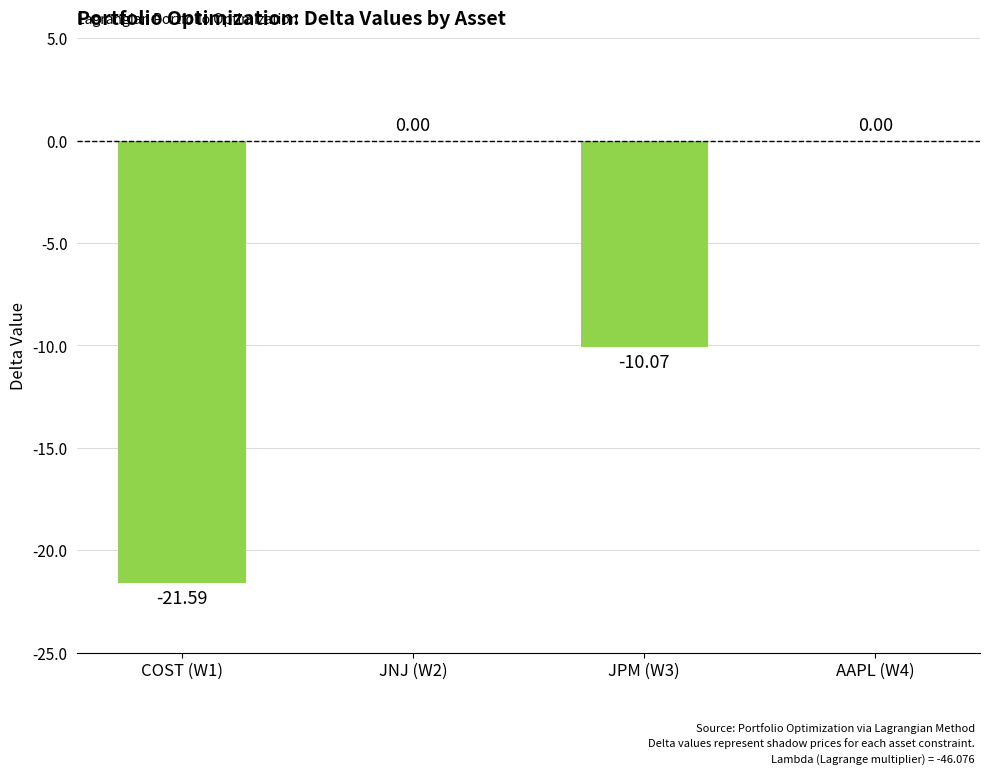

How many data points does each series have?

4